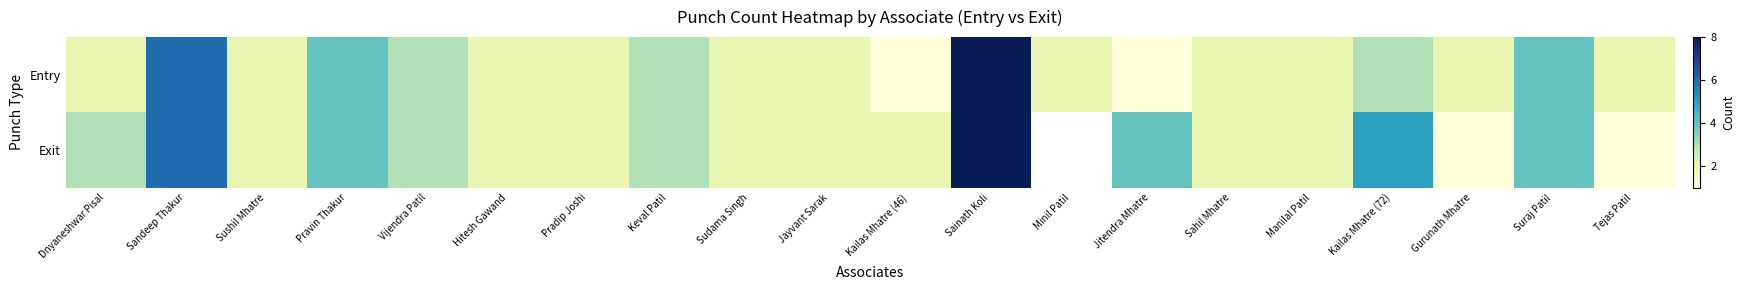

Is it true that Exit equals 2.0 at Manilal Patil?

True